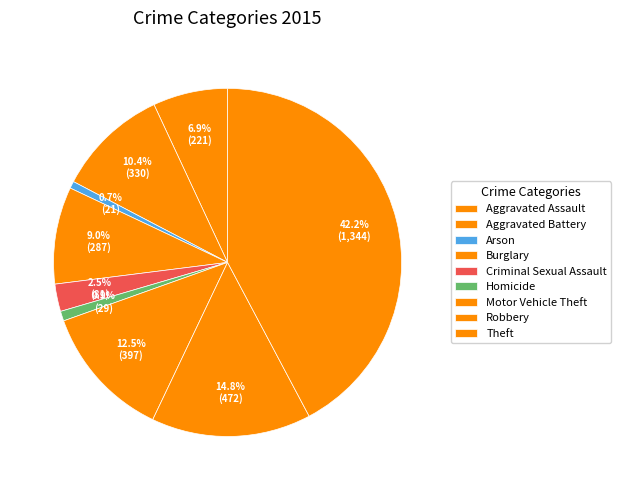

To the nearest percent, what is the combined percentage of Robbery and Burglary?

24%